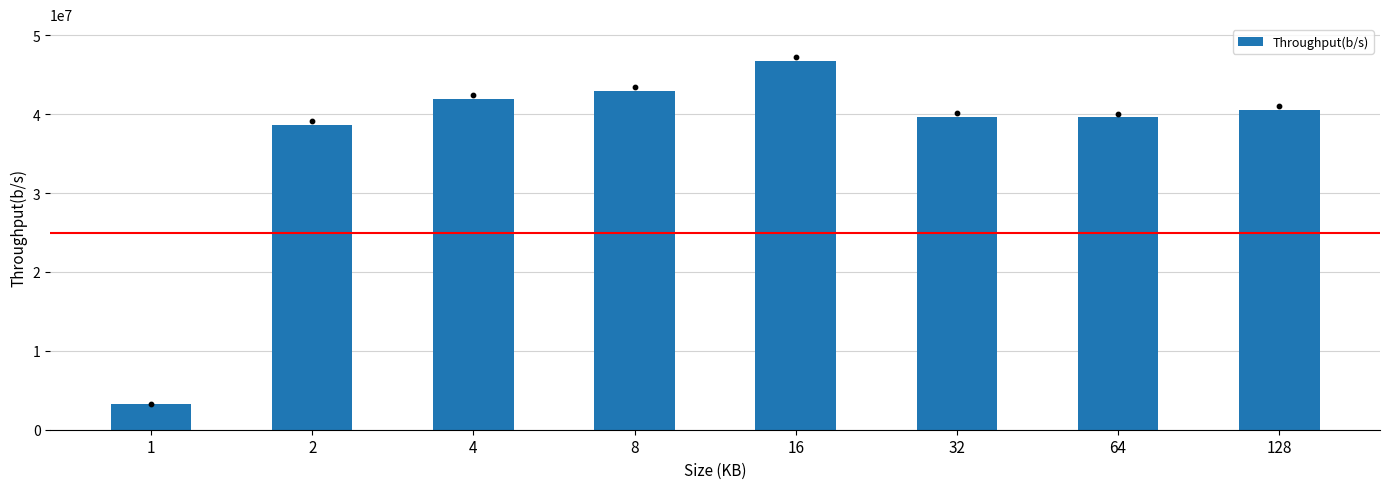

Approximately how many times larger is the value at 64 compared to 4?

0.9